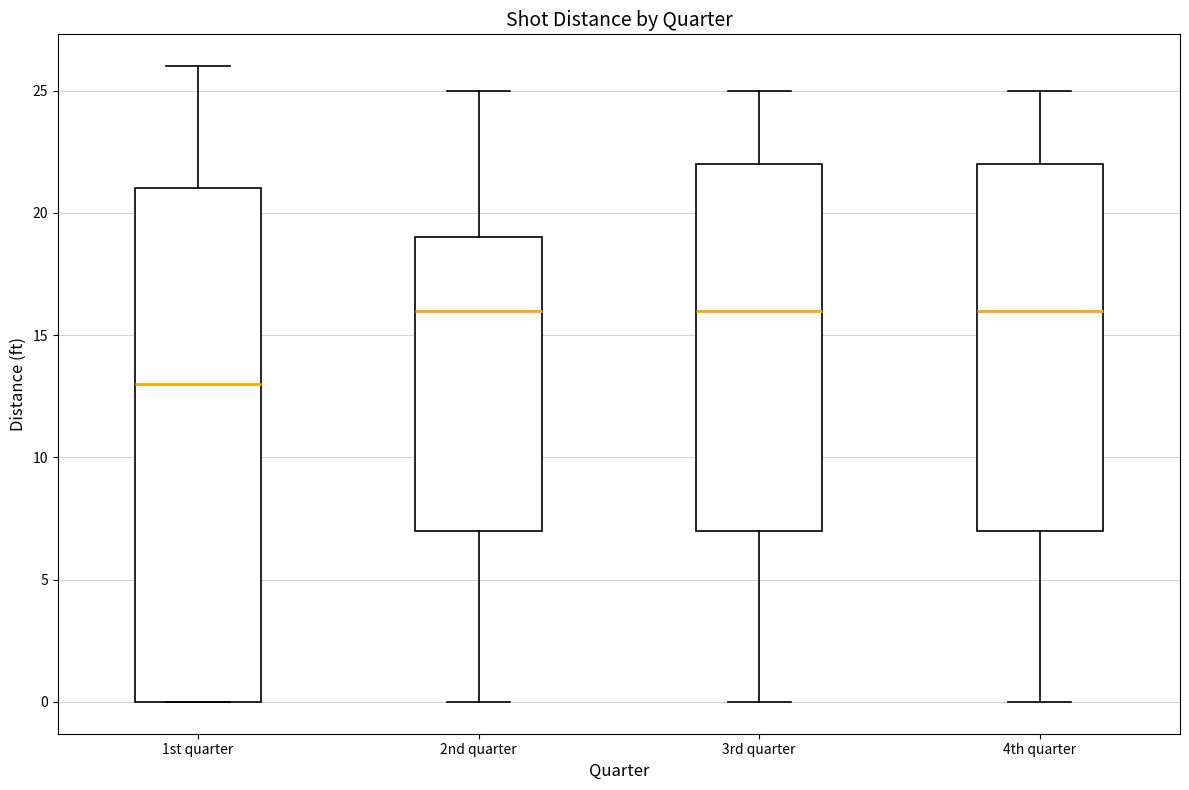

Which box is the tallest, from its lower edge to its upper edge?

1st quarter